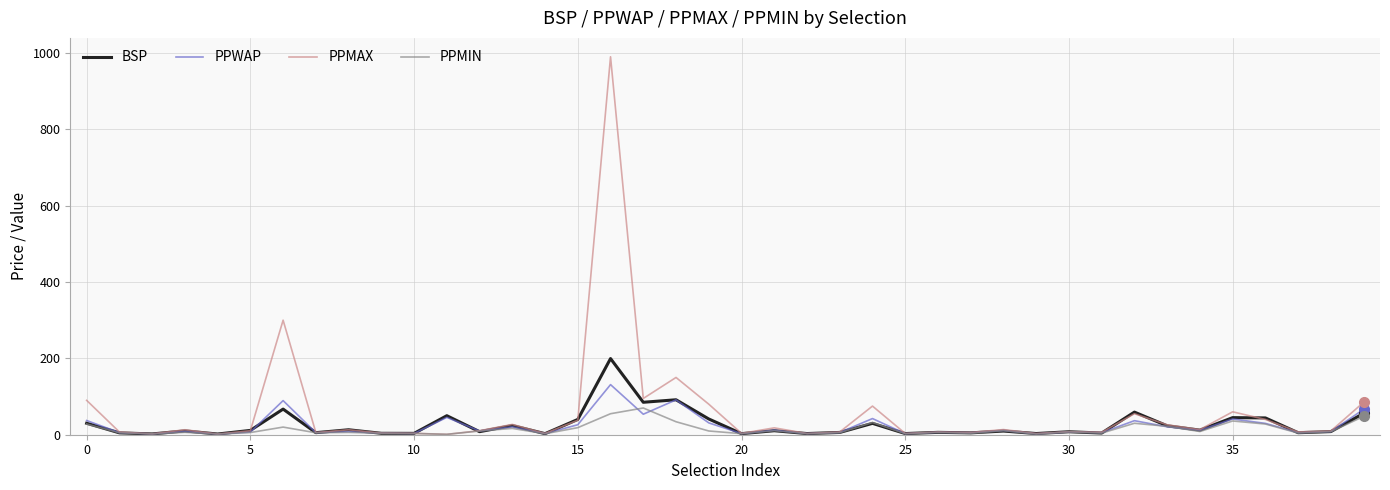

What is the maximum value shown in the chart?

990.0